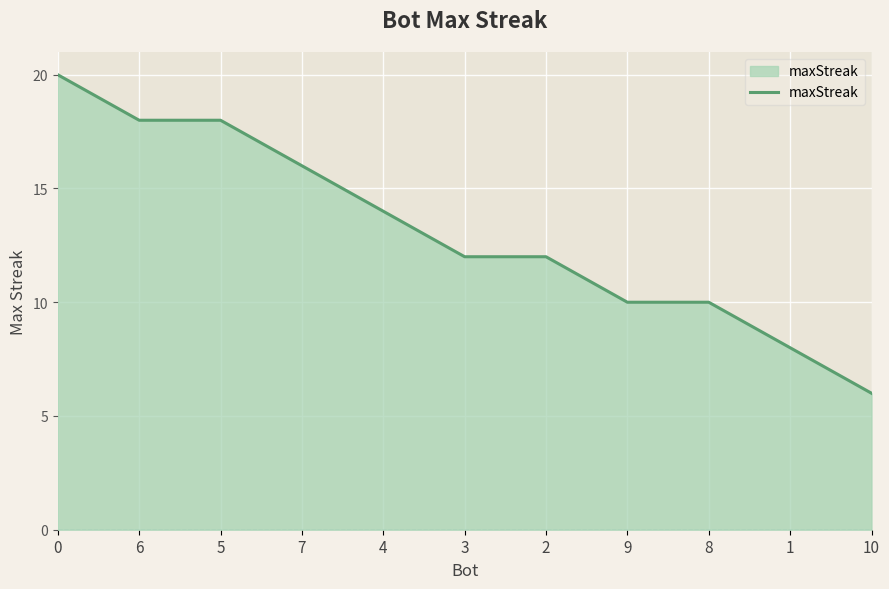

What is the difference between the maximum and minimum values?

14